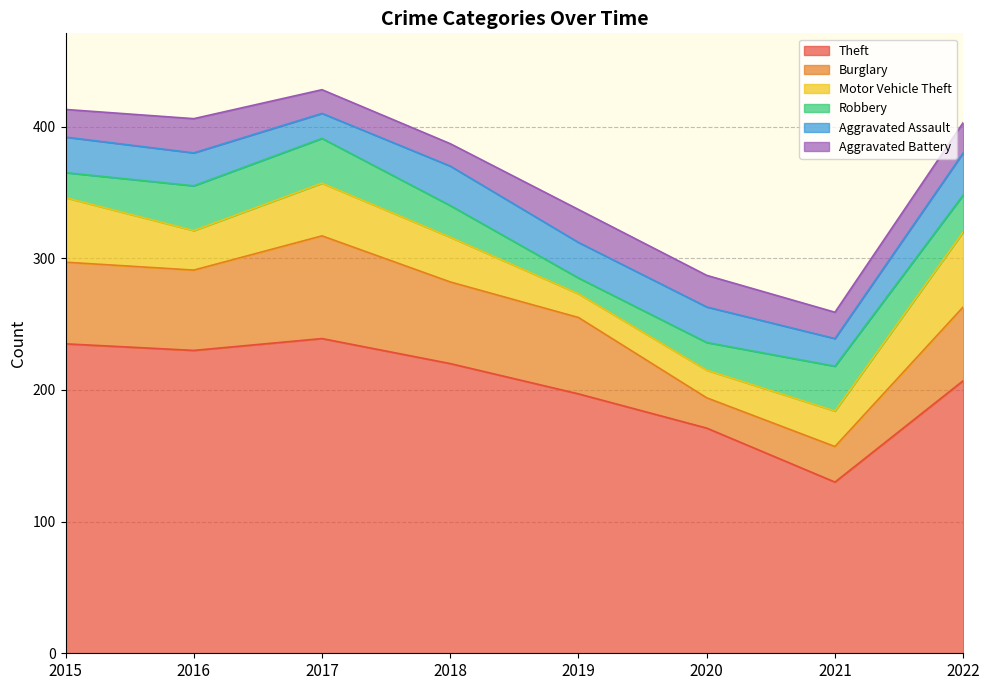

Between 2016 and 2019, which is larger?

2016